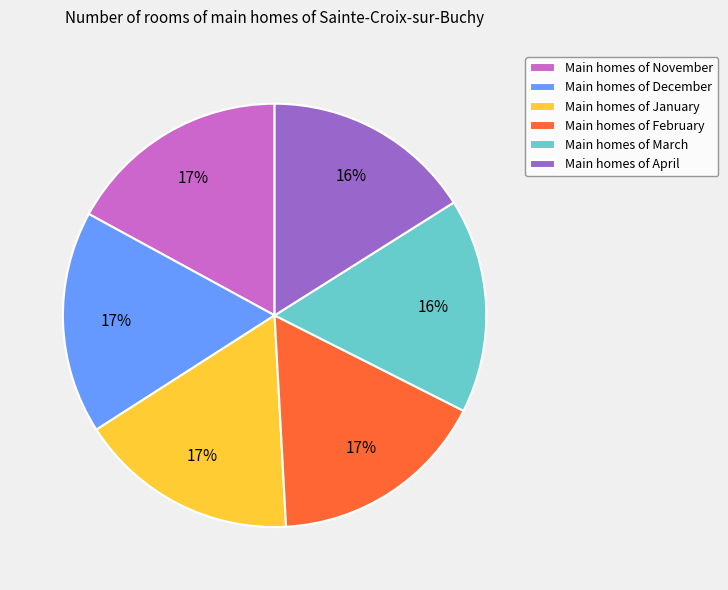

Is it true that Main homes of March is 9% of the pie?

False